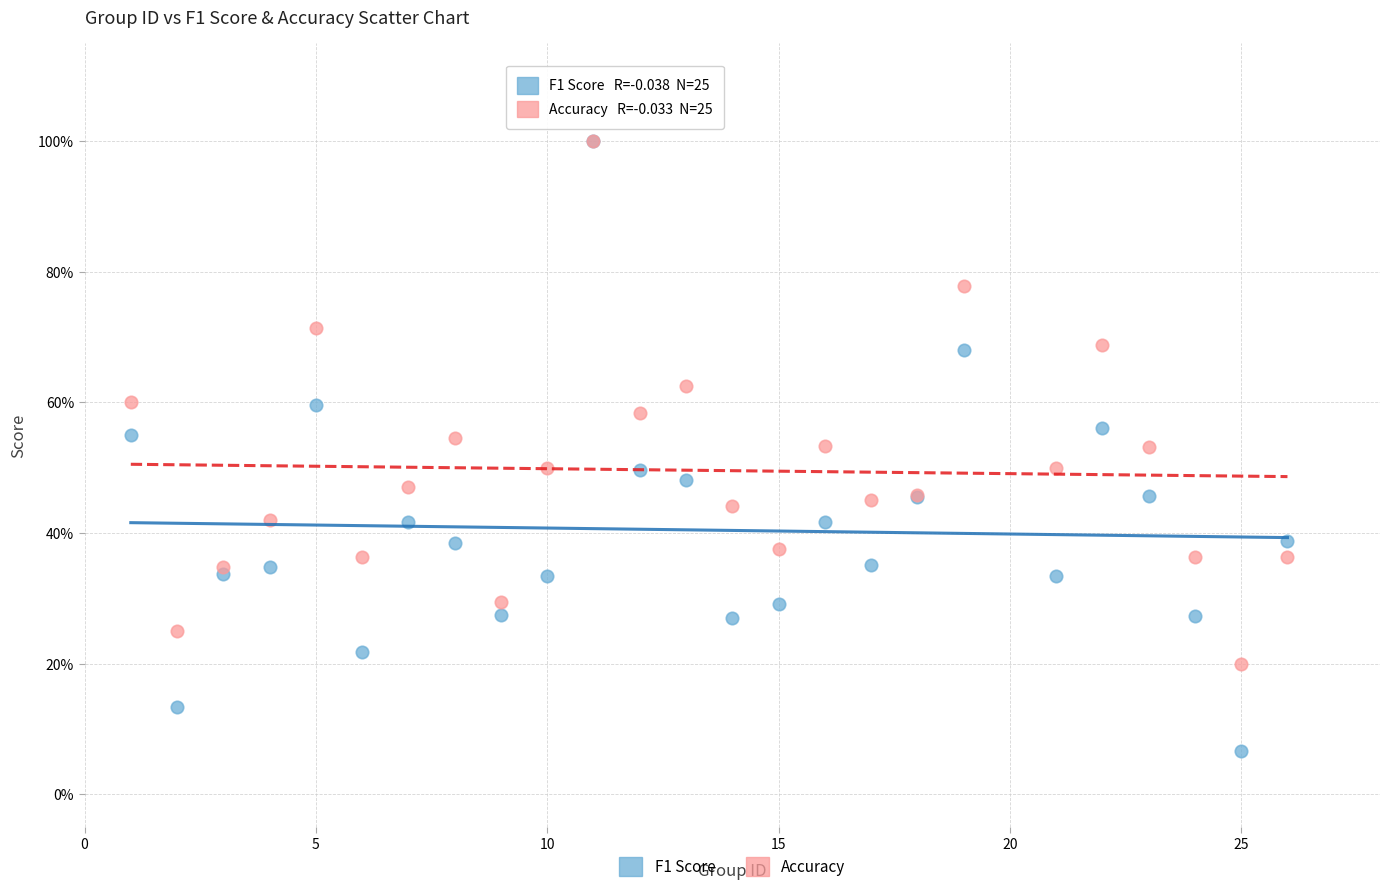

What are all the series names shown in the legend?

F1 Score, Accuracy